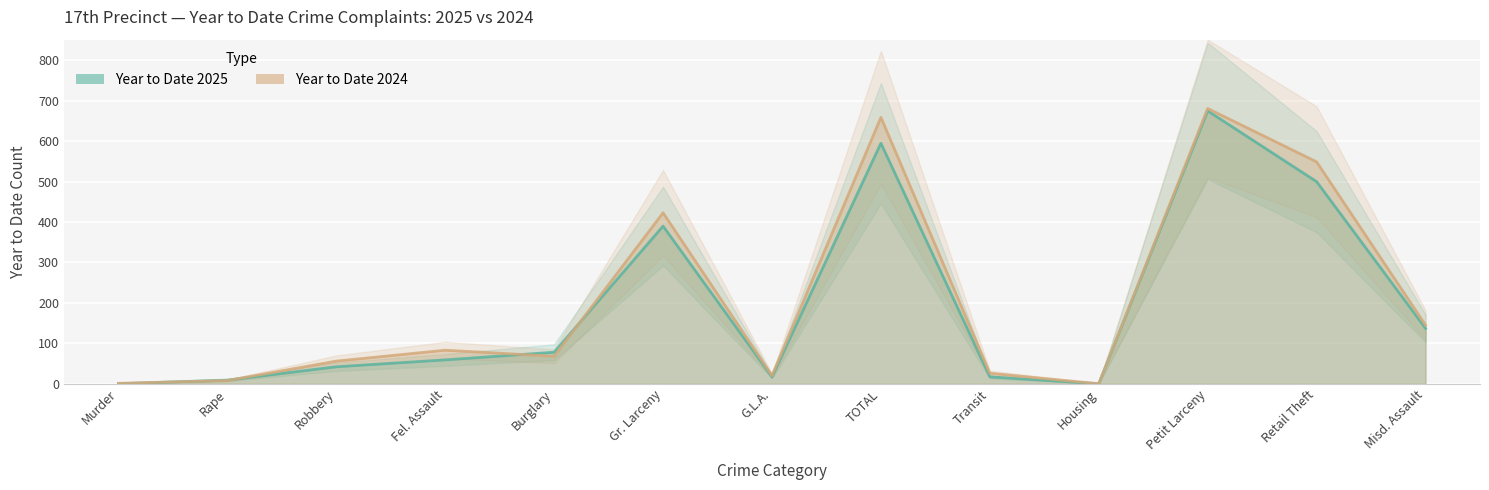

Where does the Year to Date 2025 series first go above 59?

Burglary